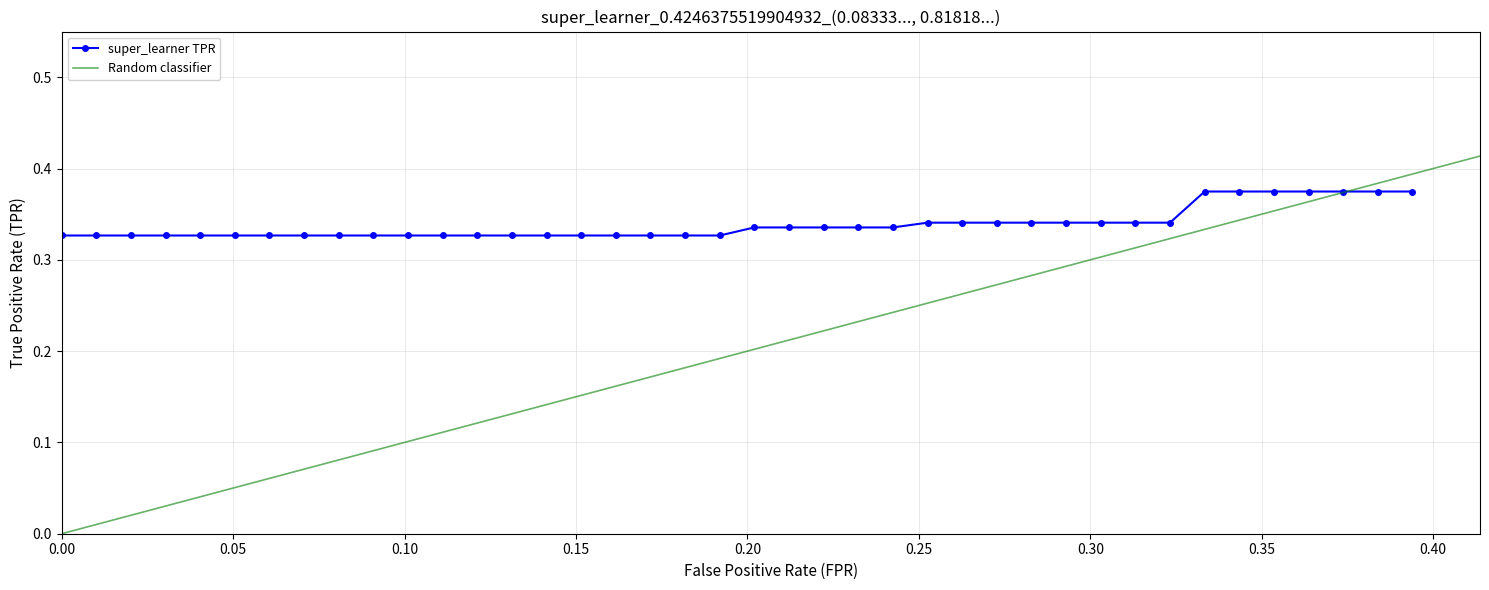

How many super_learner TPR values are between 0 and 1?

40